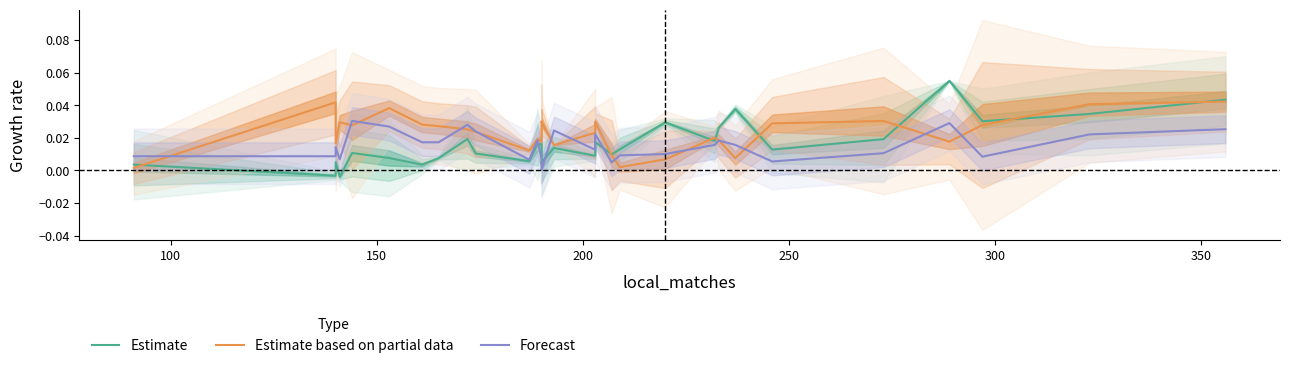

How many lines are shown in the chart?

3